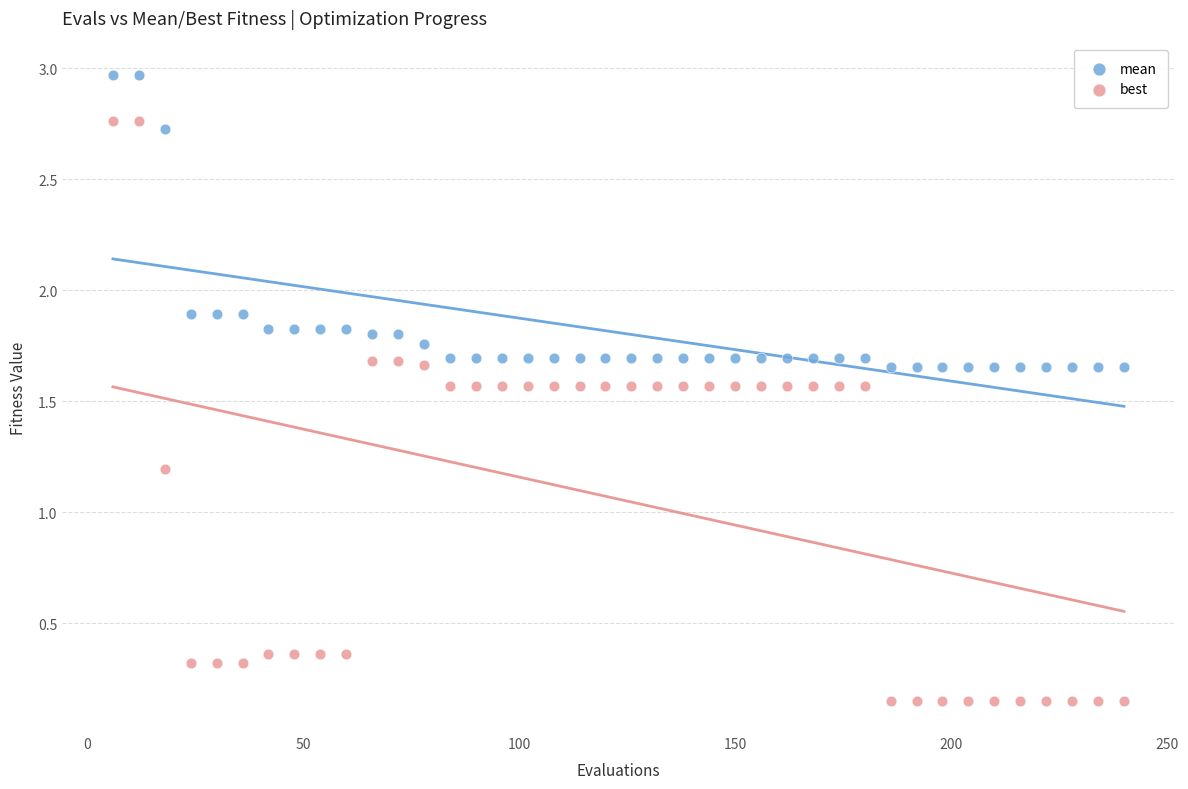

Which series has the largest Y range (max minus min)?

best